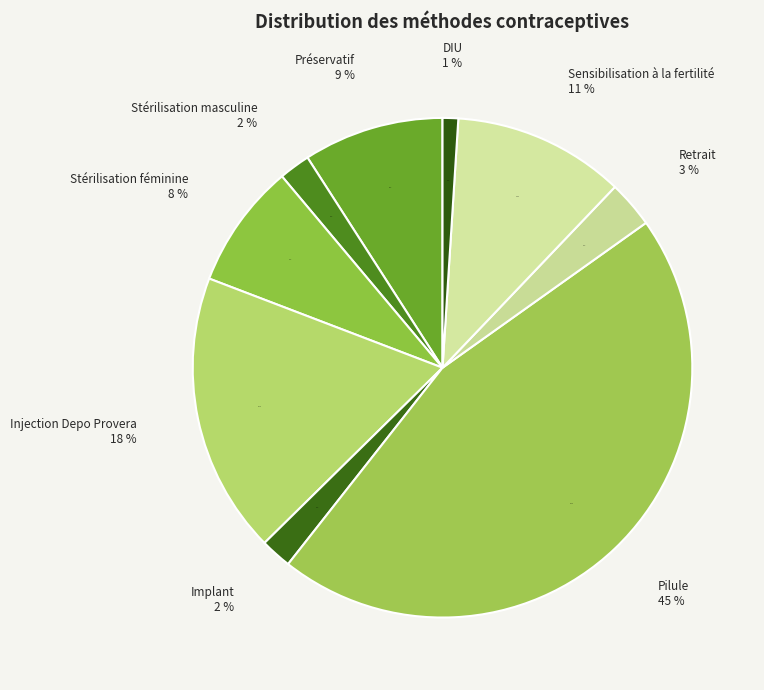

To the nearest percent, what is the difference between the largest and smallest slice percentages?

44%